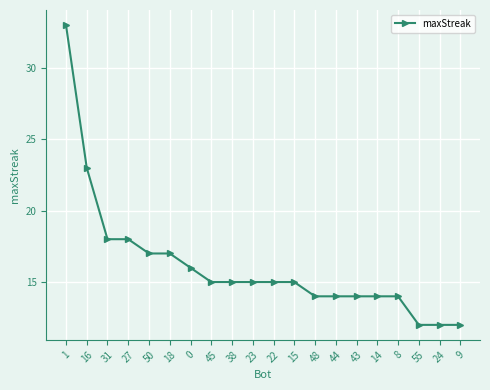

What is the ratio of the value at 18 to the value at 1?

0.5